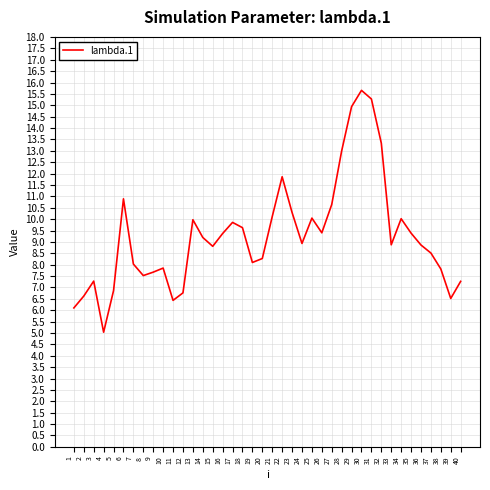

What is the difference between the maximum and minimum values?

10.6